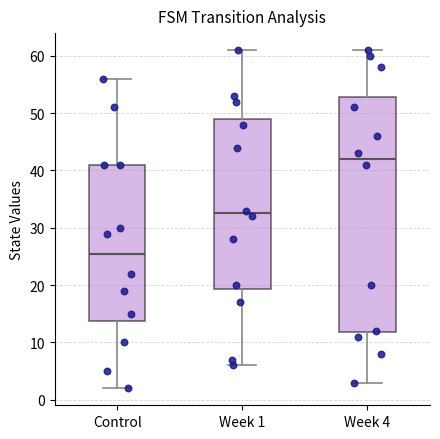

Which box's median line is the lowest?

Control